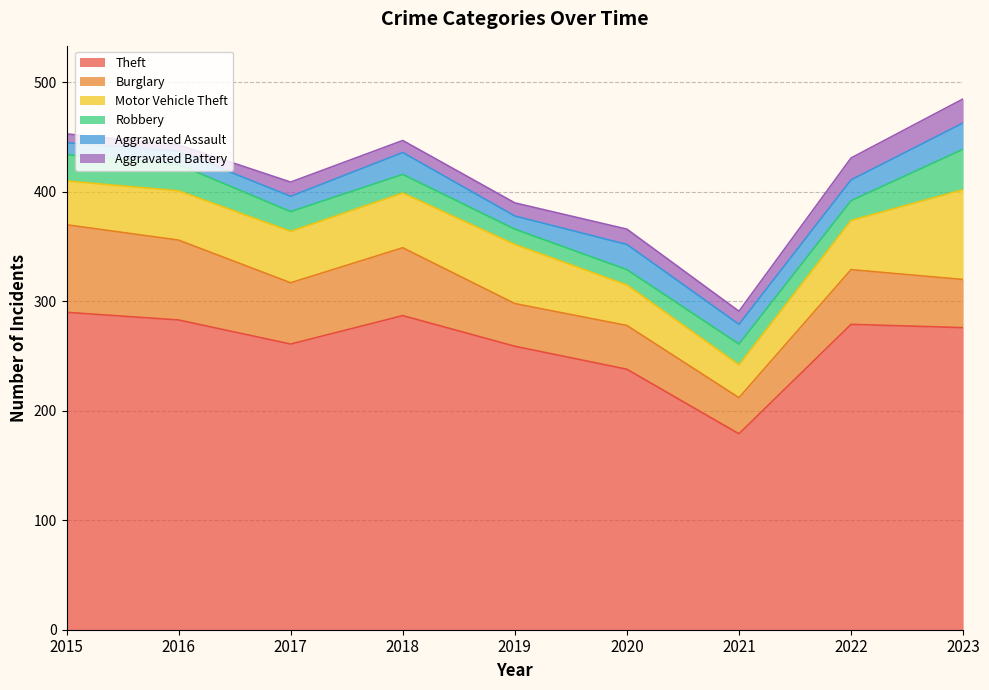

Which category has the lowest value in the Burglary series?

2021